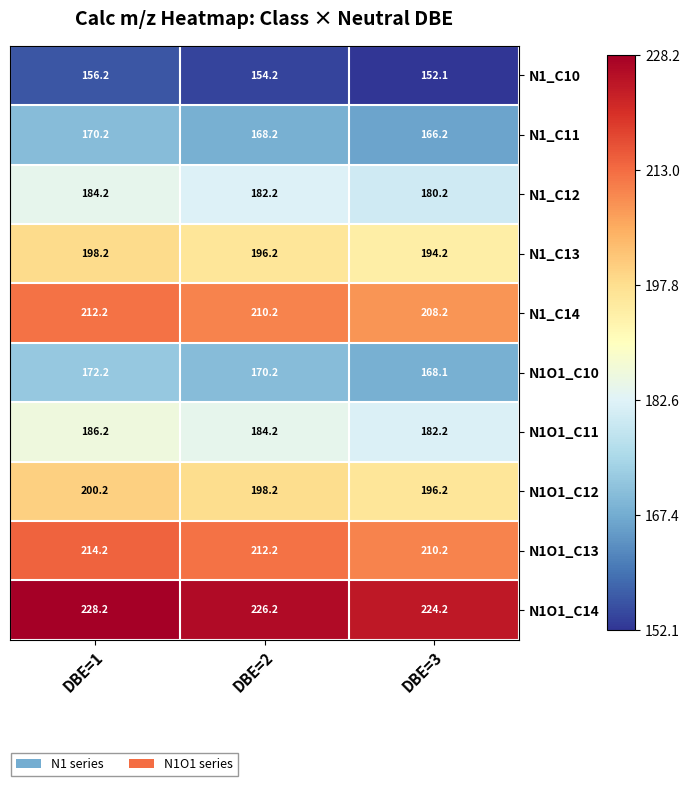

The N1_C14 series shows 126.2 at DBE=3. True or false?

False